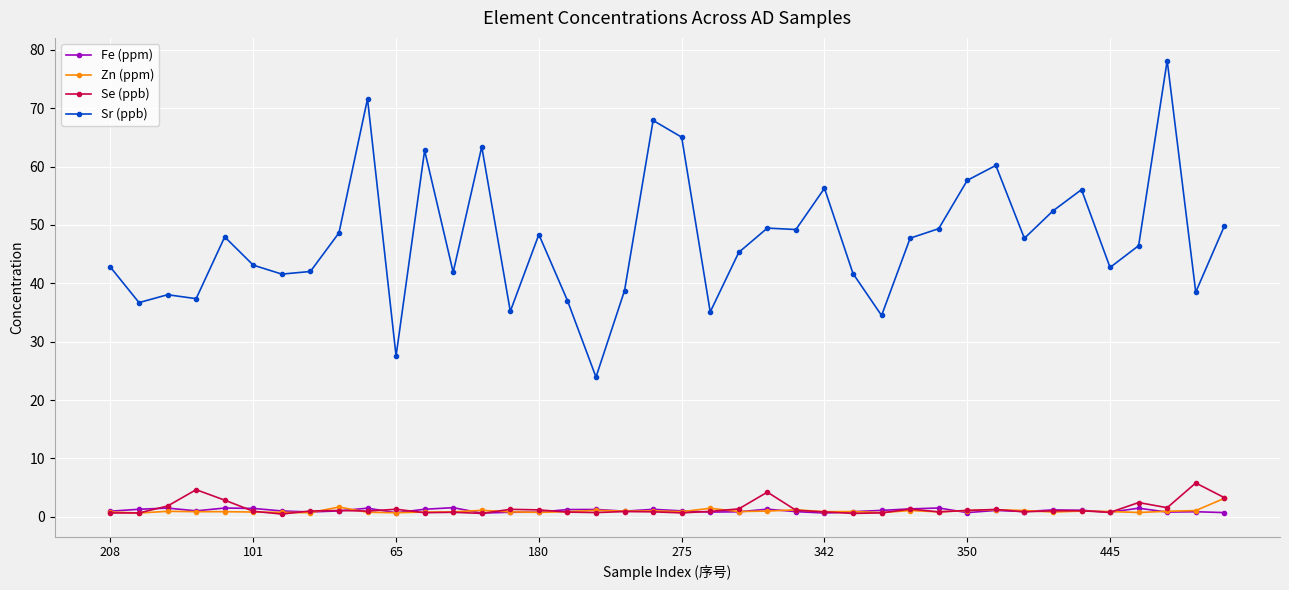

True or false: Se (ppb) and Sr (ppb) cross at least once.

False